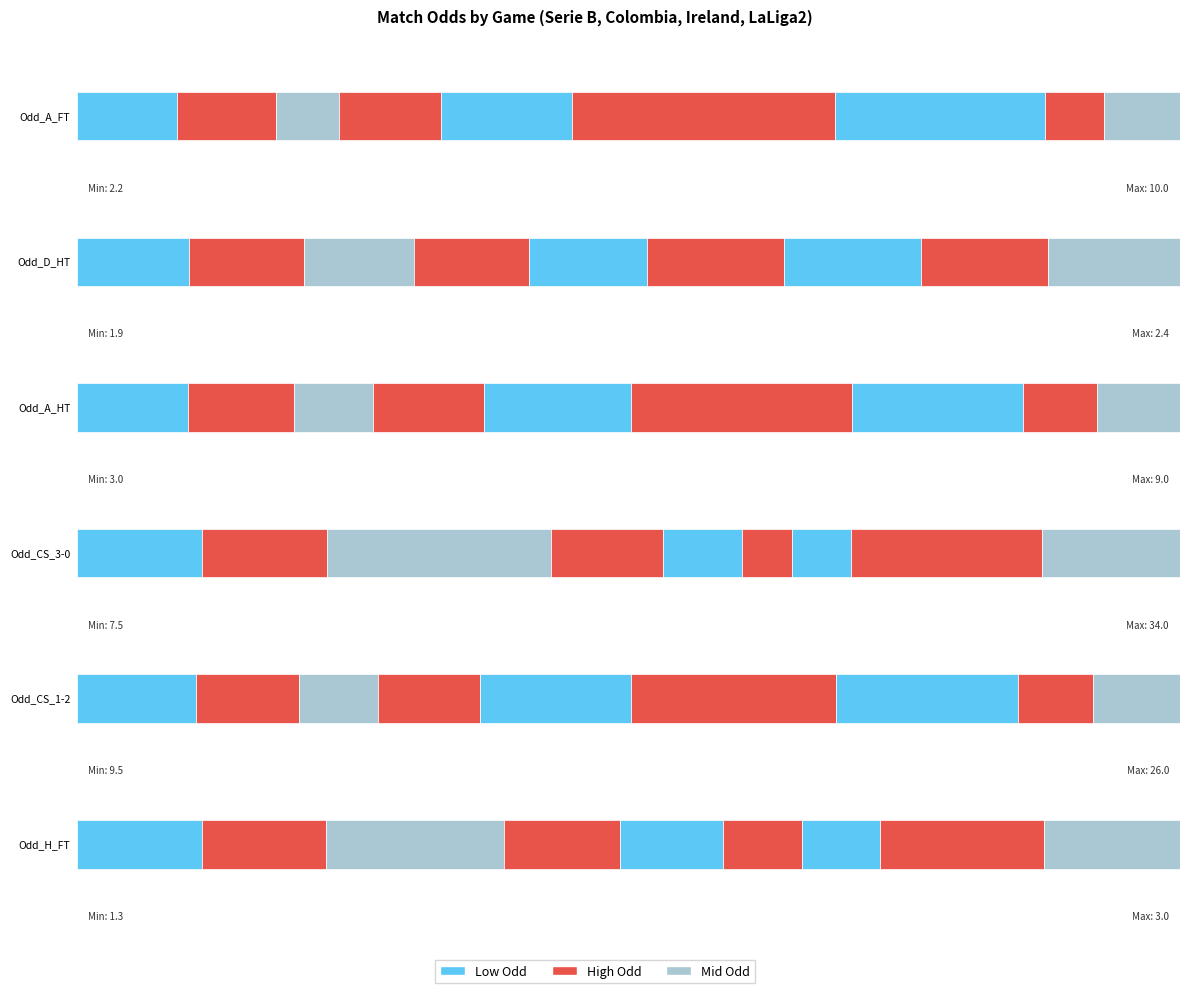

What is the difference between the second highest and second lowest values in the Odd_A_HT series?

3.8